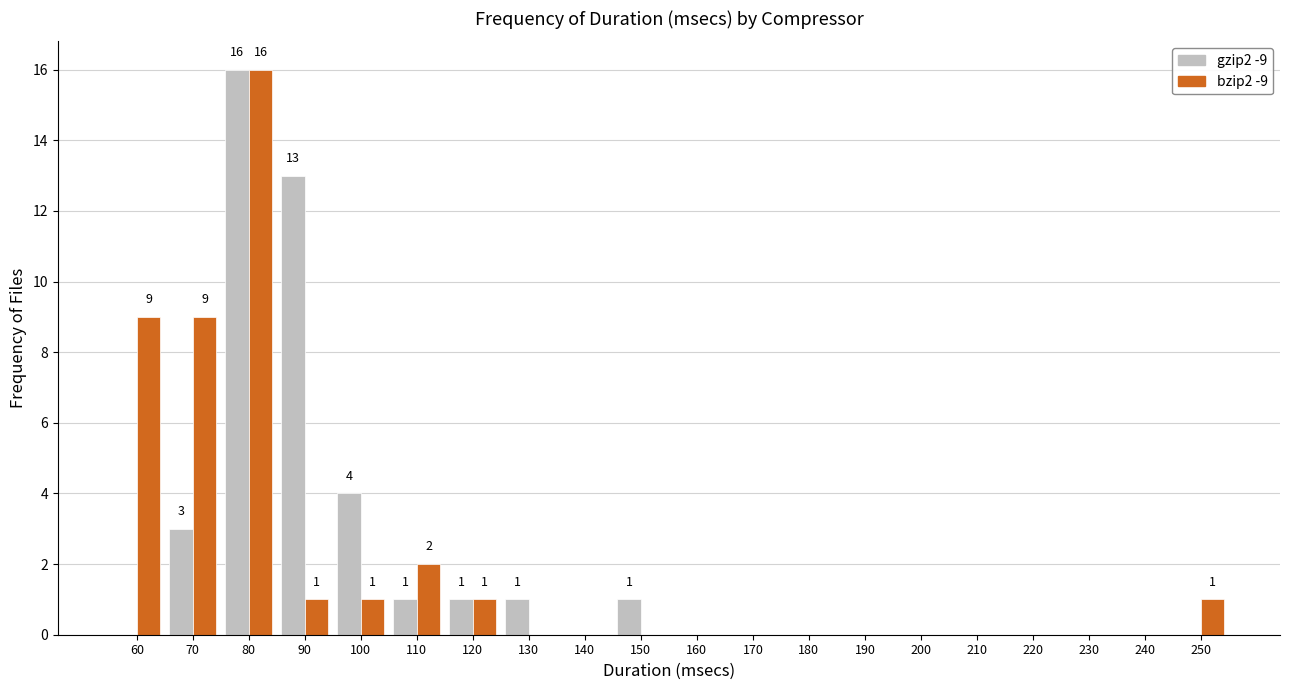

At which category is the sum across all series the highest?

80